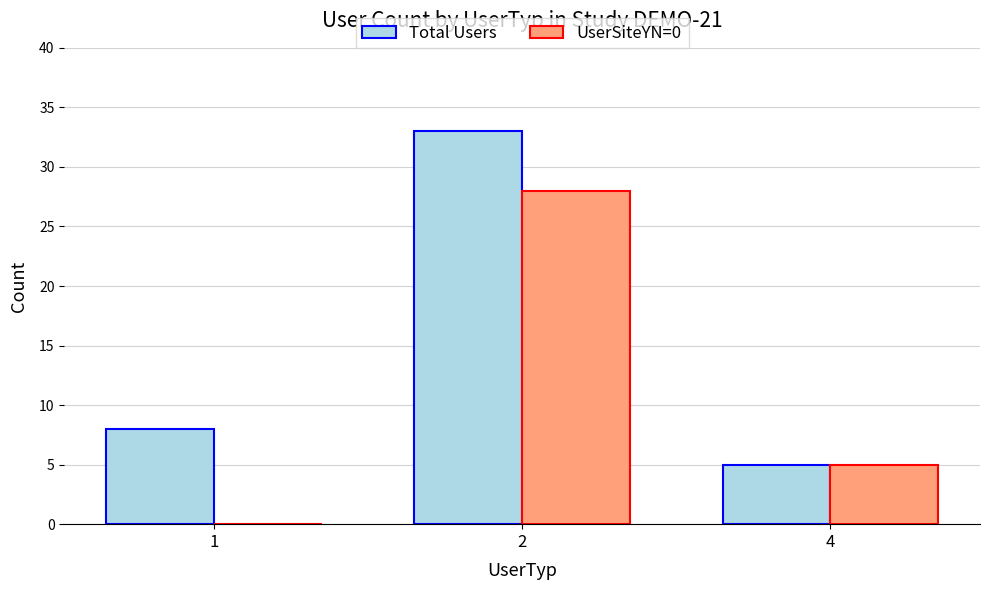

Which series changed the most between 1 and 2?

UserSiteYN=0